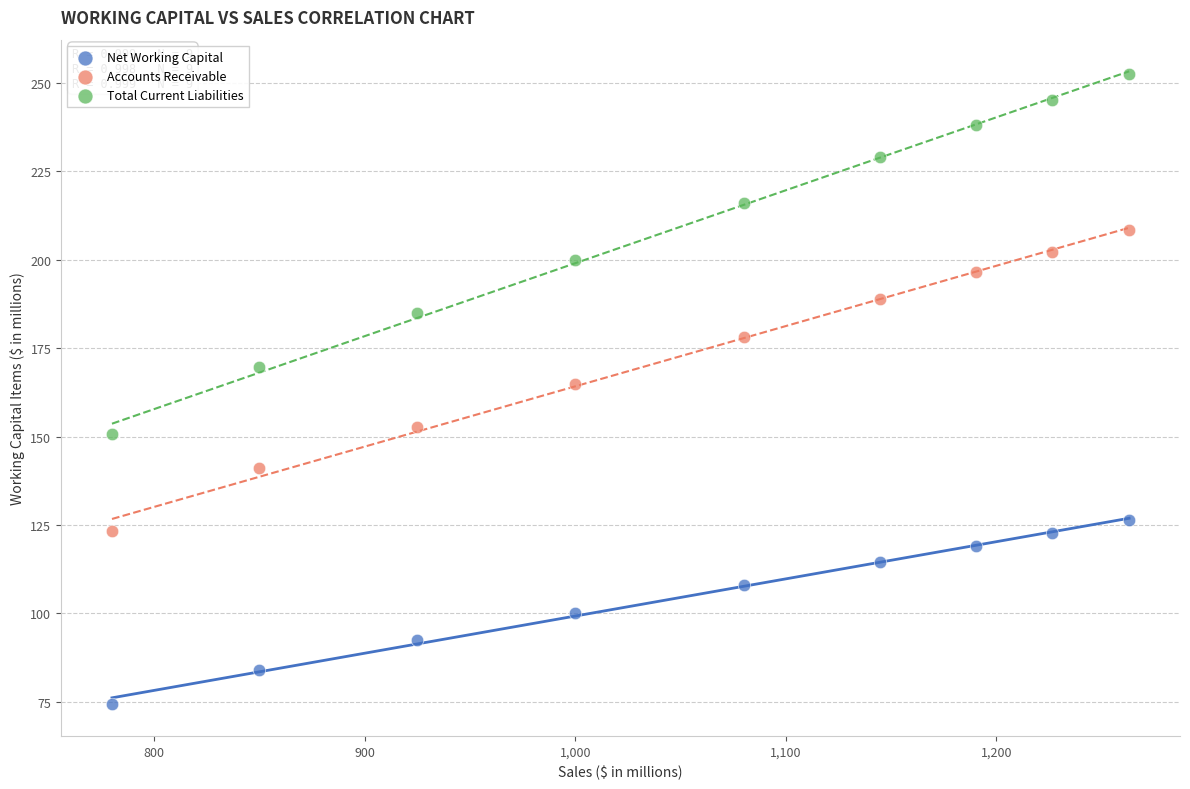

Which series contains the highest Y value?

Total Current Liabilities